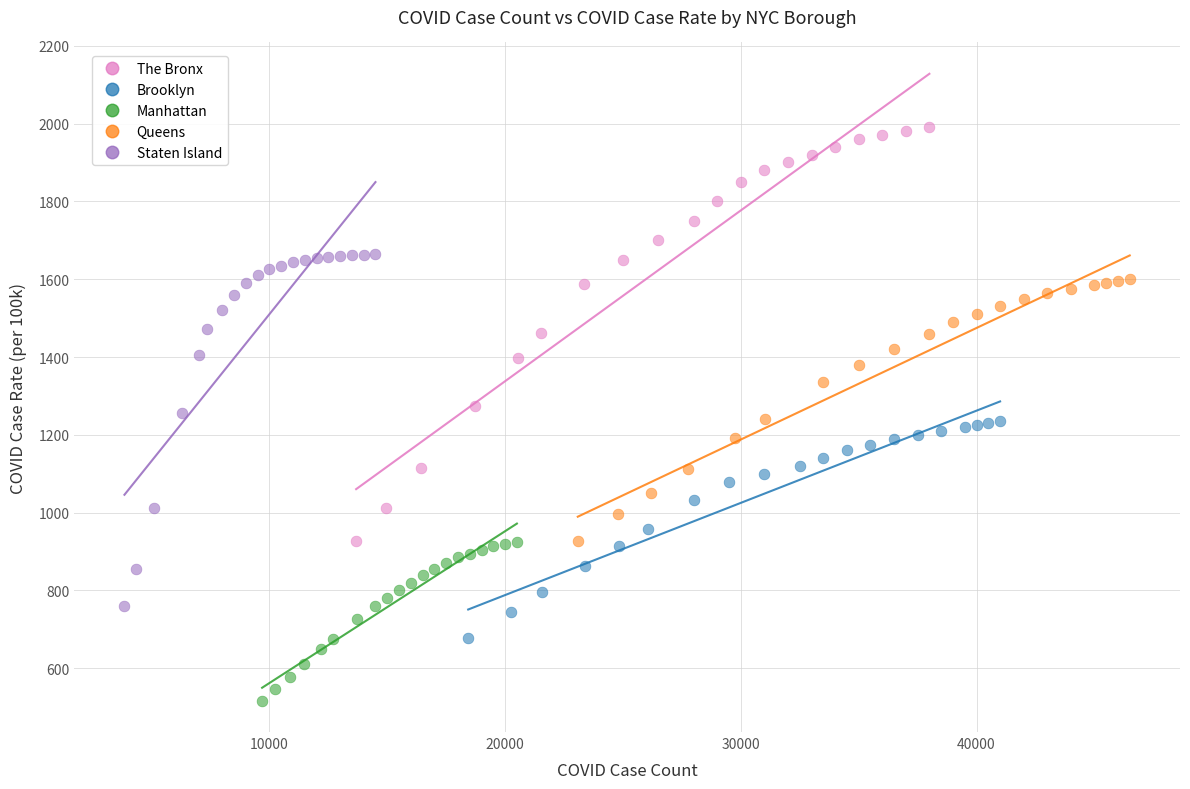

Which series contains the lowest Y value?

Manhattan